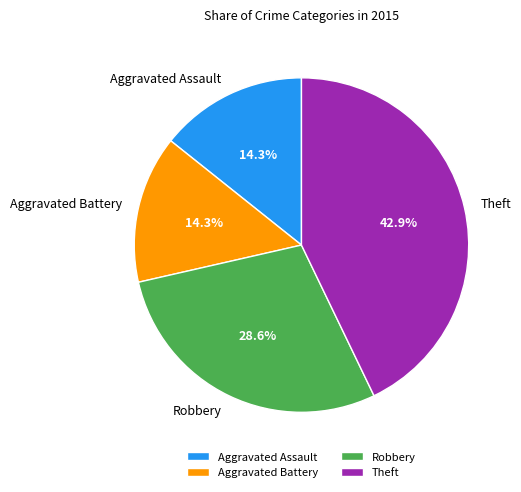

What percentage do Aggravated Battery and Theft together represent?

57.1%